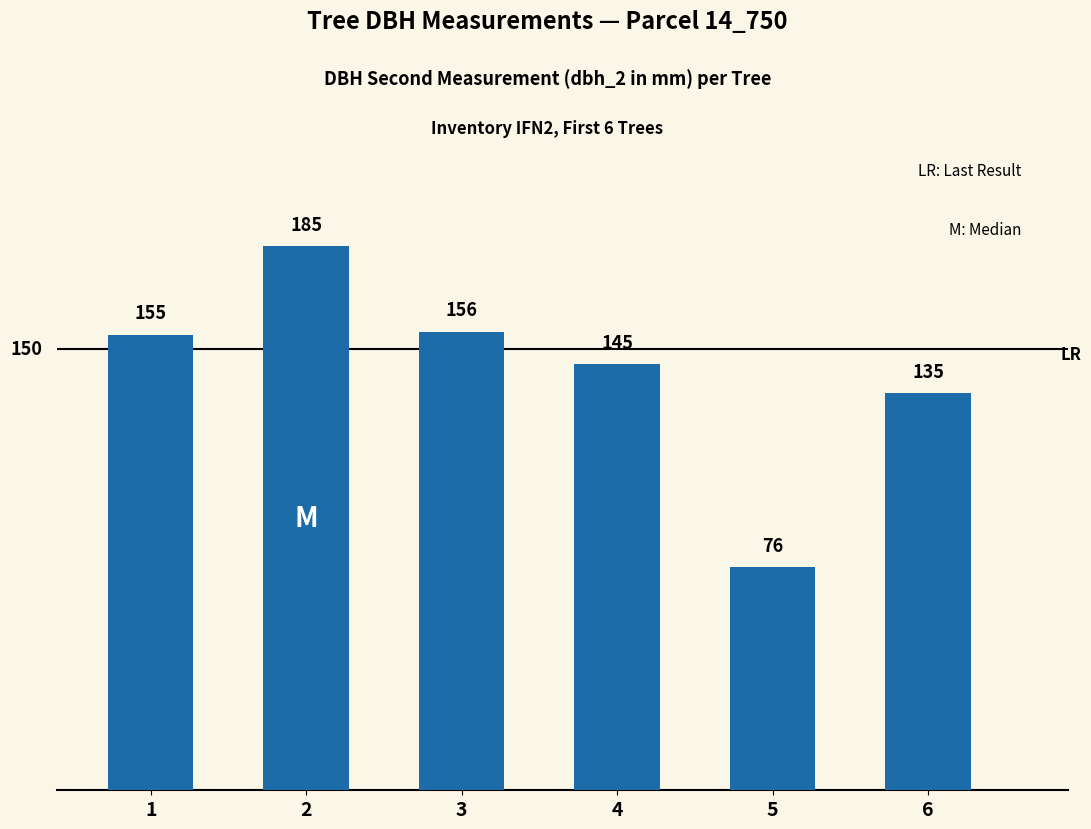

Reading left to right, extract all data points from this chart.

155	185	156	145	76	135